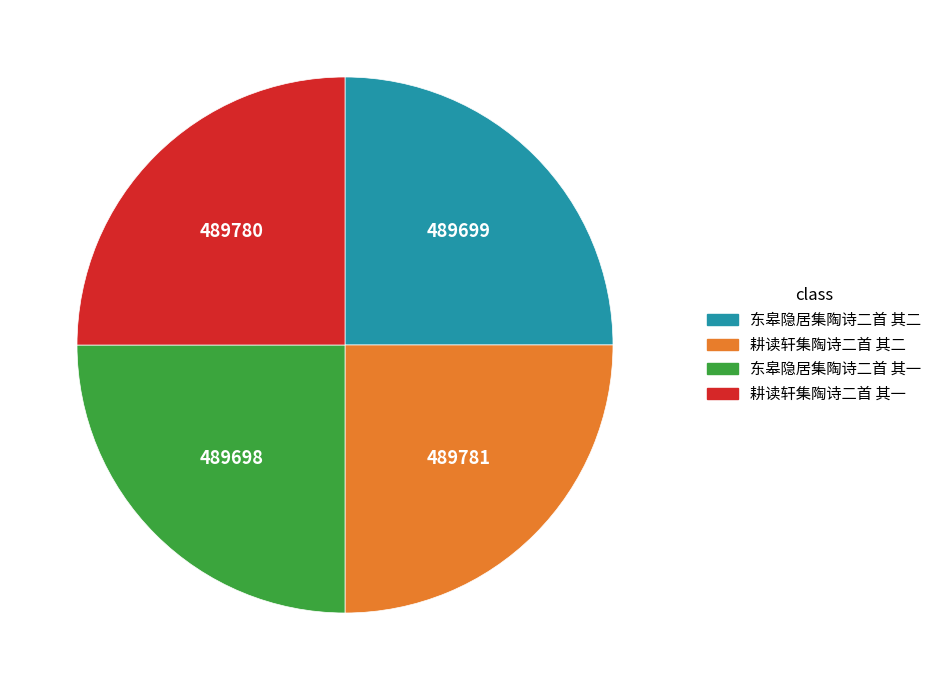

Is there a majority slice in this chart?

No